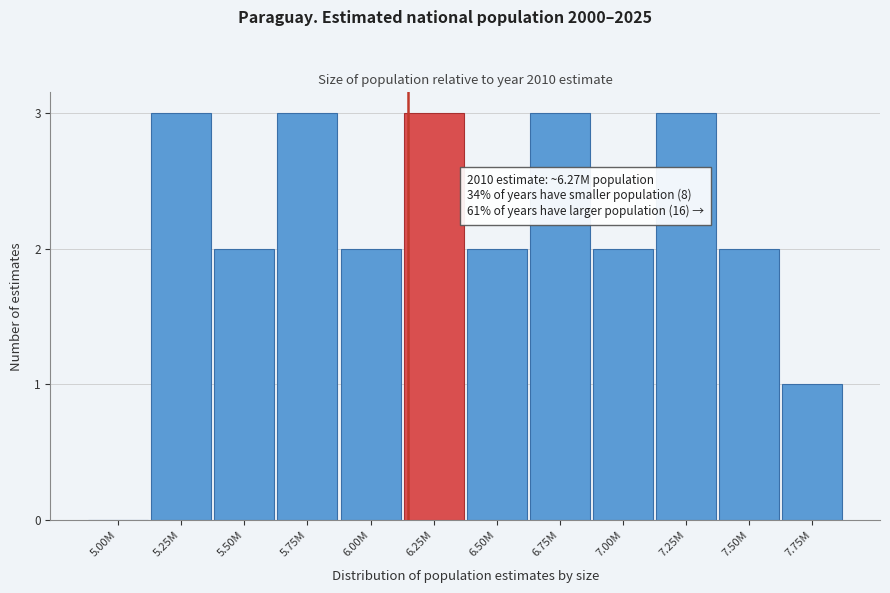

Reading left to right, transcribe all the data shown in this chart.

5.00M=0	5.25M=3	5.50M=2	5.75M=3	6.00M=2	6.25M=3	6.50M=2	6.75M=3	7.00M=2	7.25M=3	7.50M=2	7.75M=1